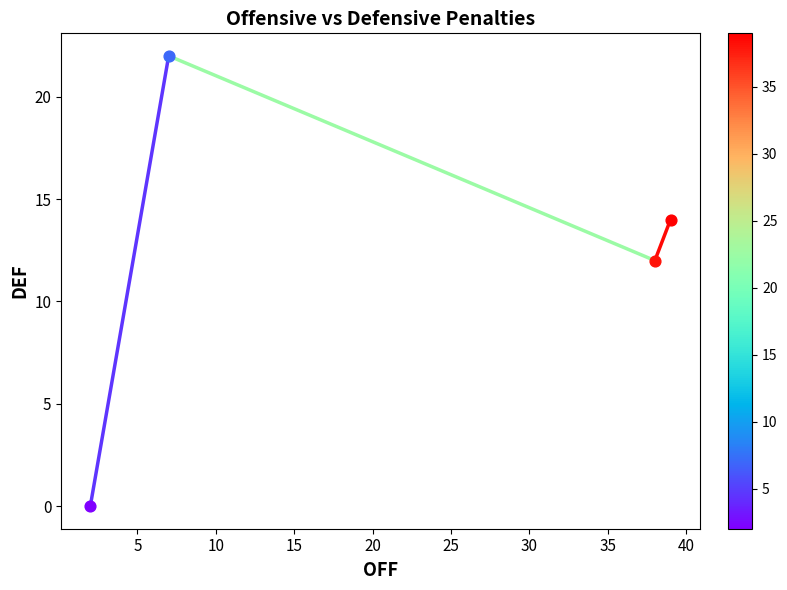

What is the greatest value displayed?

22